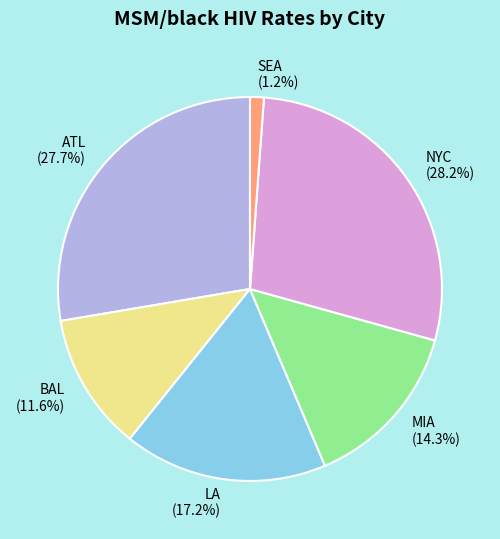

Approximately how many times larger is the value at BAL compared to MIA?

0.8